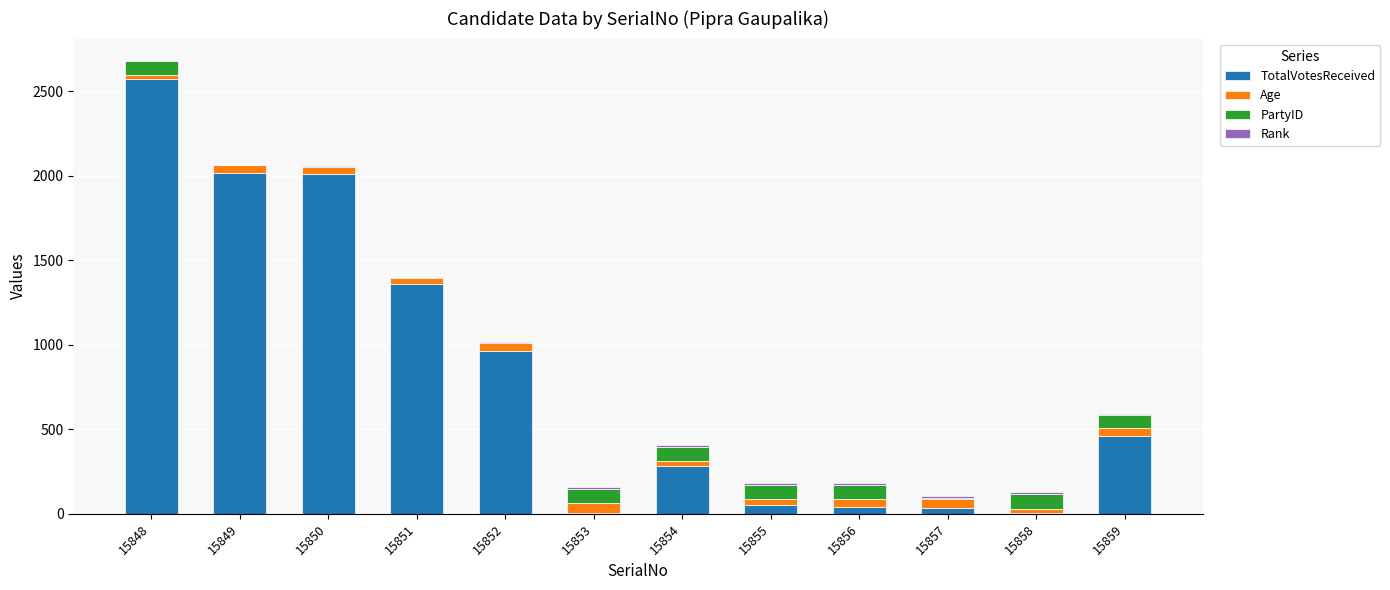

At which category is the sum across all series the highest?

15848